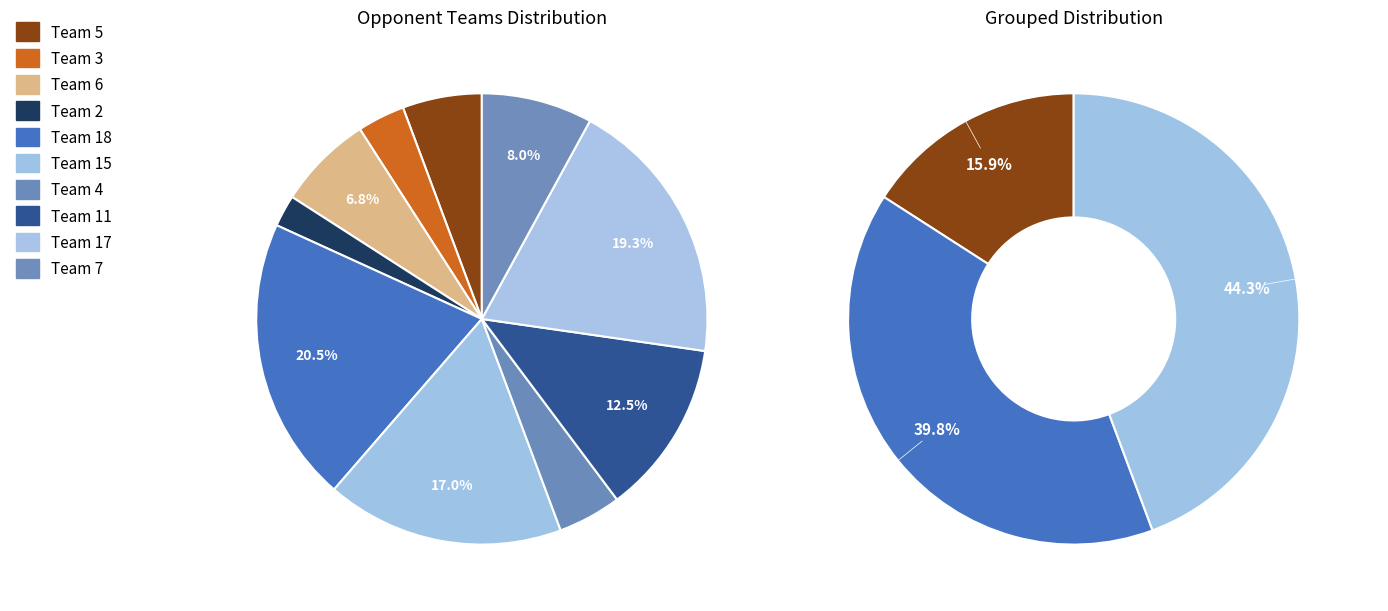

To the nearest percent, what is the difference between the Team 4 and Team 2 slice percentages?

2%